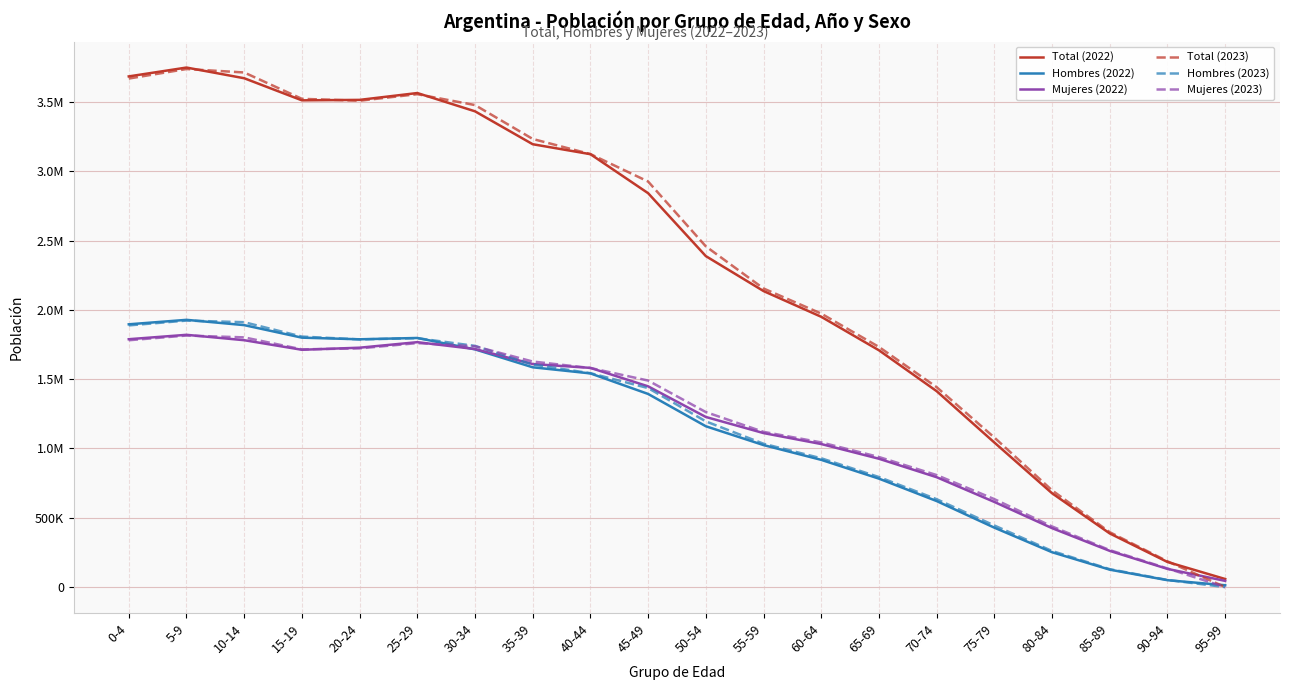

At how many categories does at least one series exceed 282283?

18